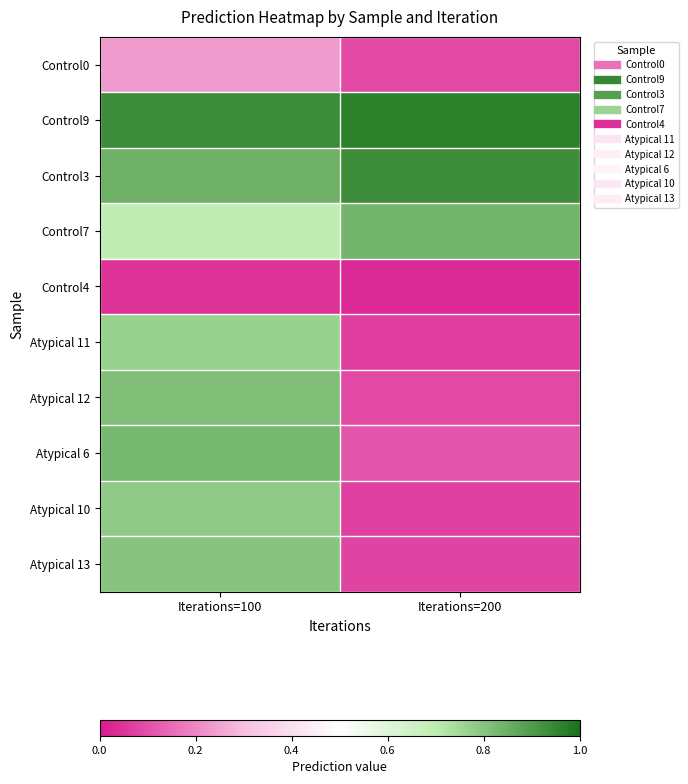

At how many categories does at least one series exceed 0?

2